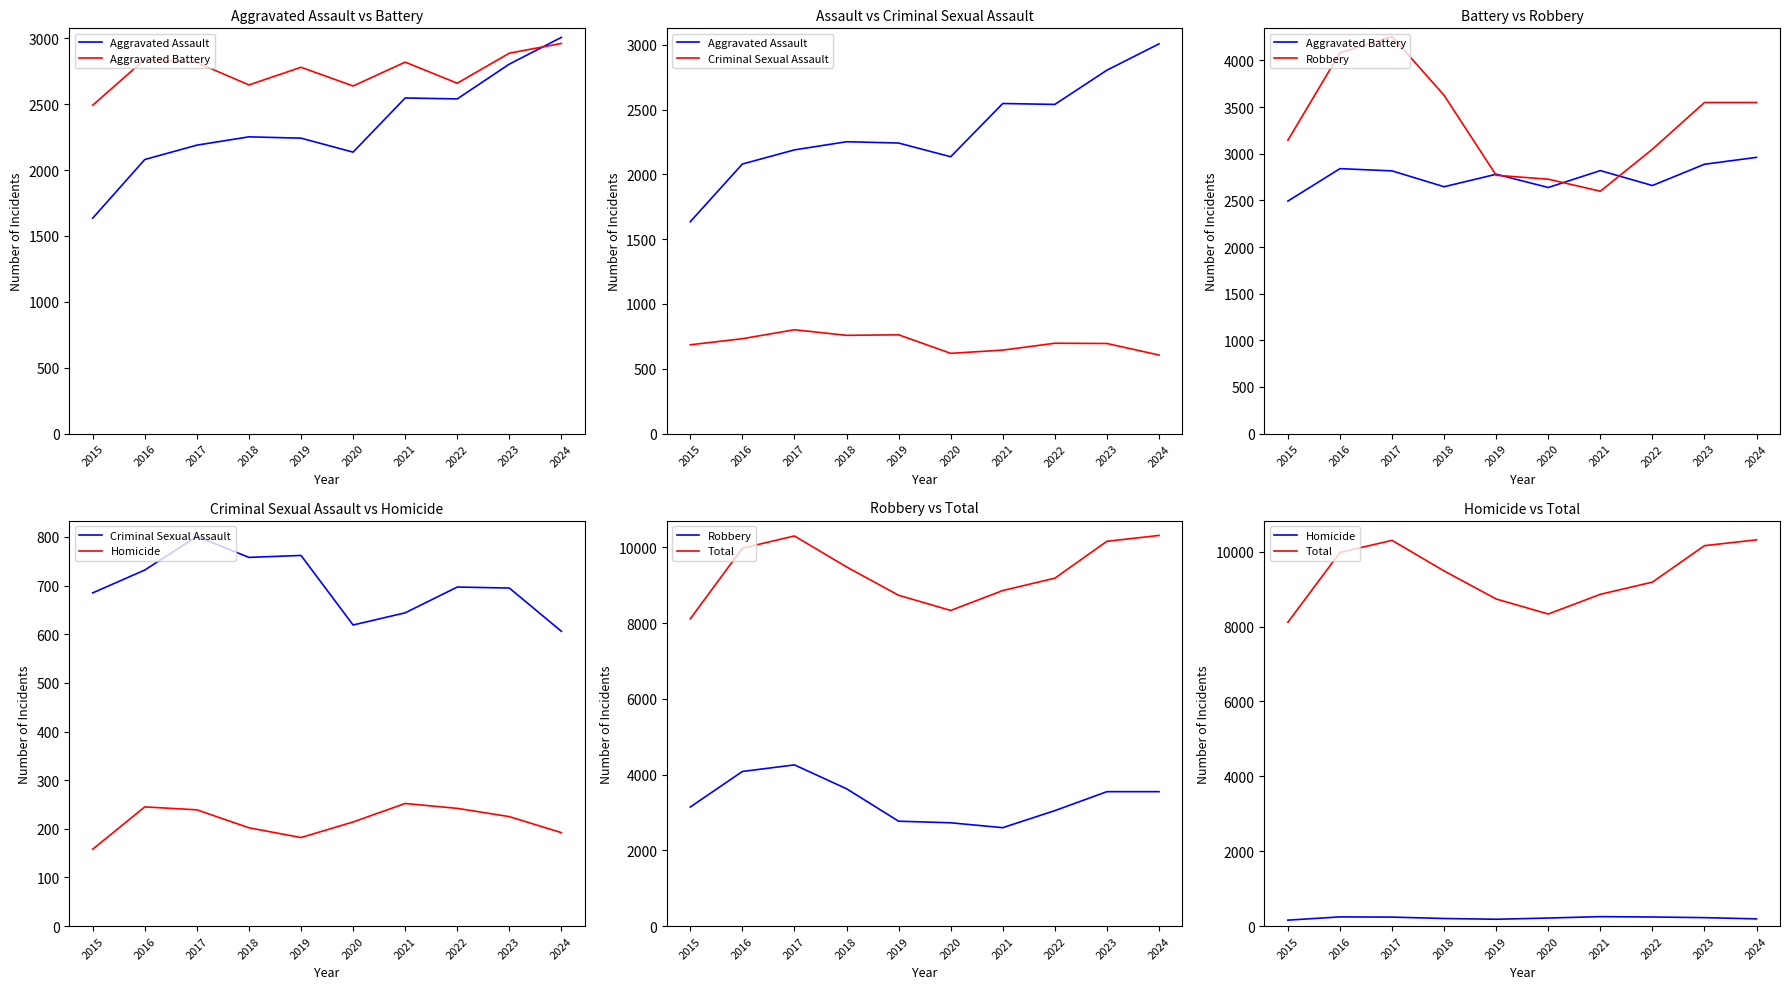

What is the difference between the maximum and minimum values in the Criminal Sexual Assault series?

195